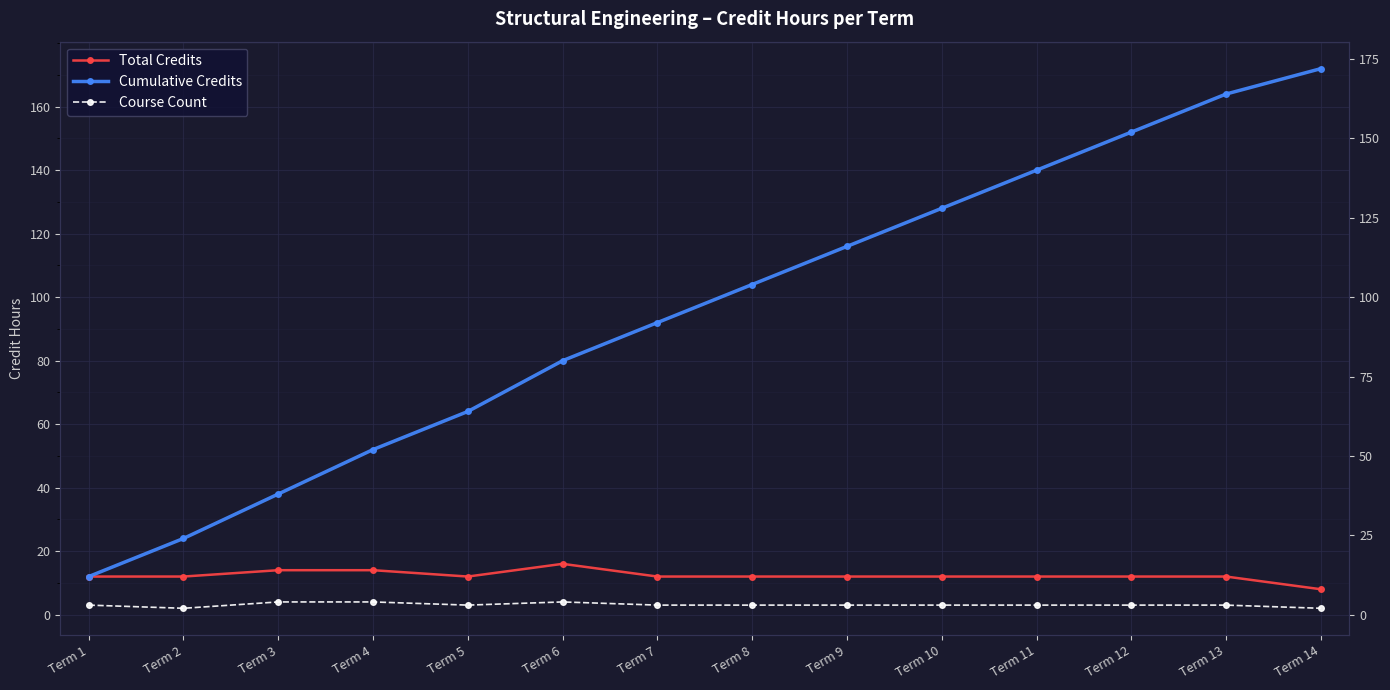

What is the difference between the maximum and second lowest values in the Cumulative Credits series?

148